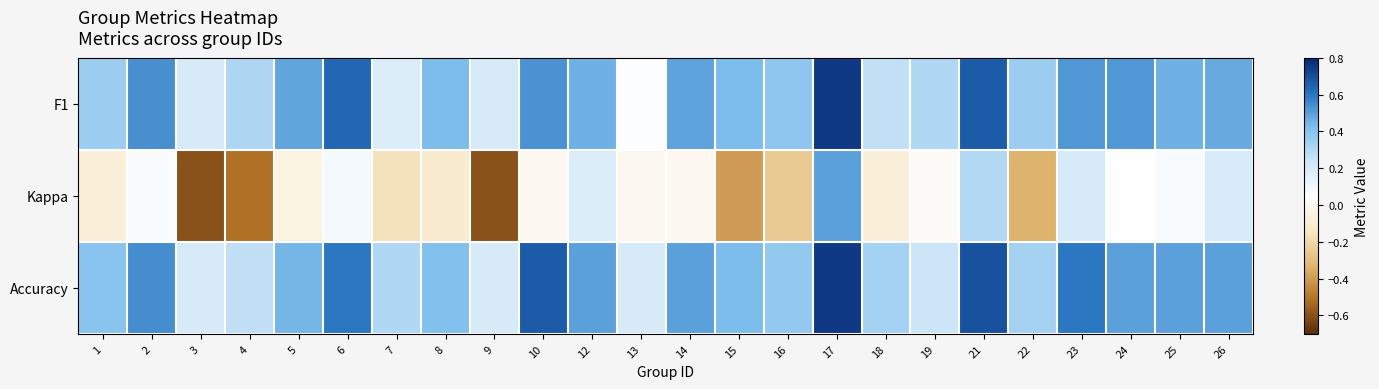

Which series has the largest total across all categories?

Accuracy